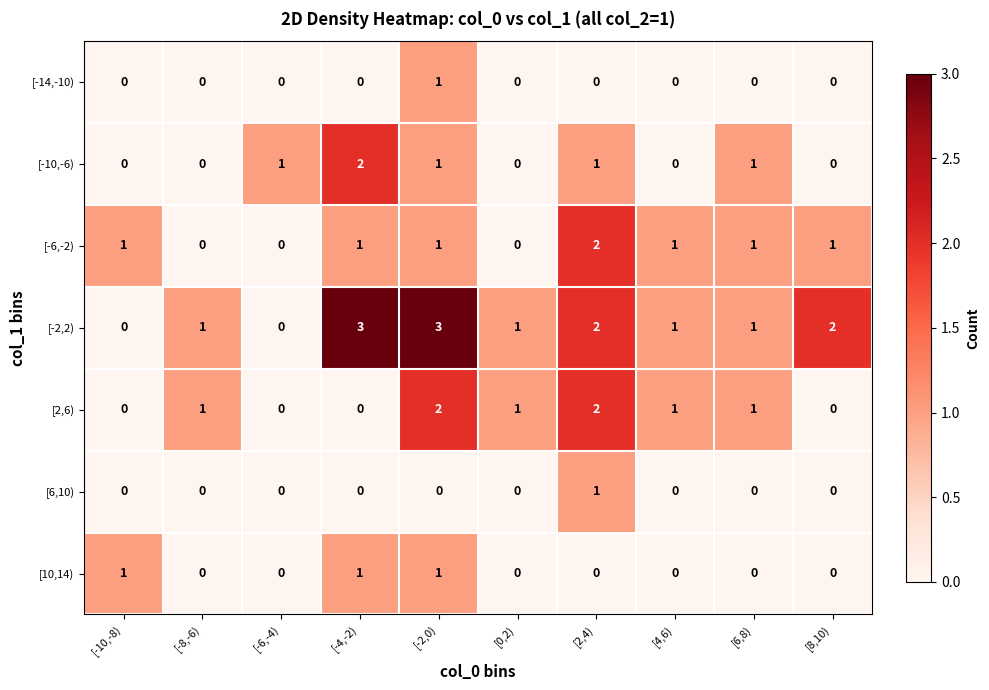

What is the maximum value shown in the chart?

3